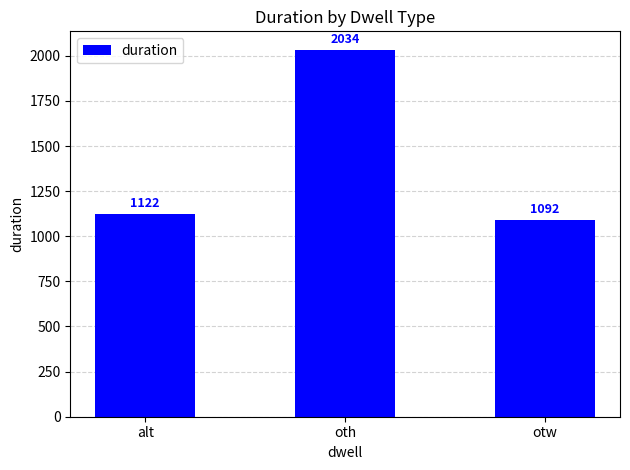

Read the value at otw.

1092